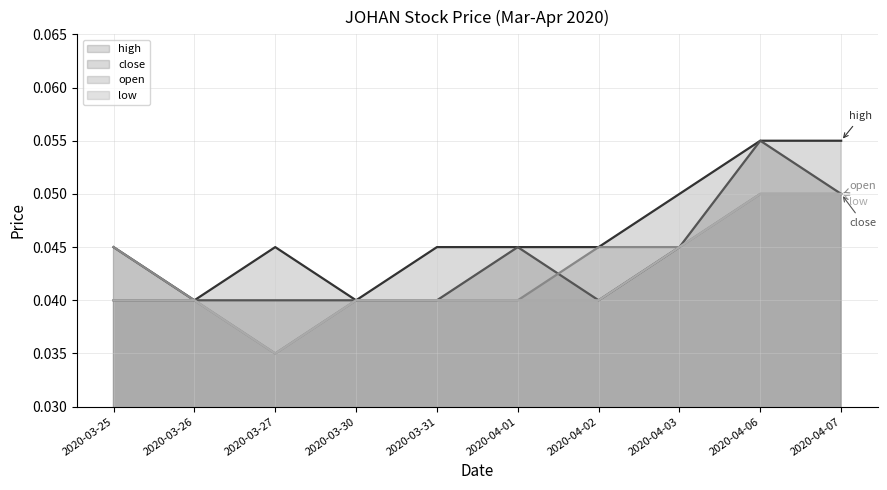

Does the chart have visible grid lines?

Yes